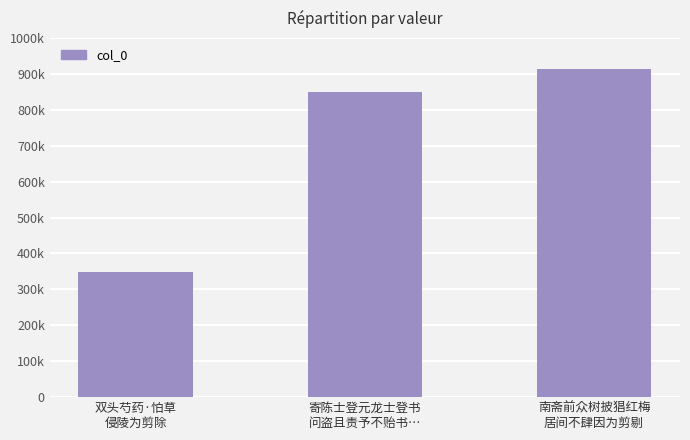

Rank the categories by value from lowest to highest.

双头芍药·怕草
侵陵为剪除, 寄陈士登元龙士登书
问盗且责予不贻书…, 南斋前众树披猖红梅
居间不肆因为剪剔